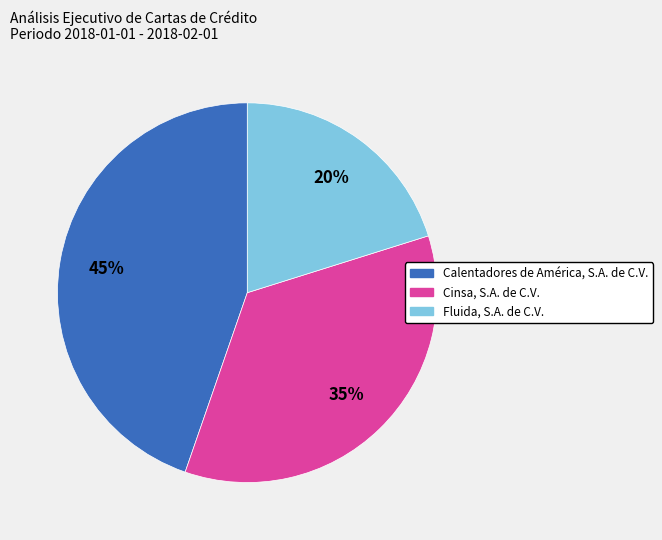

Approximately how many times larger is the value at Calentadores de América, S.A. de C.V. compared to Fluida, S.A. de C.V.?

2.2